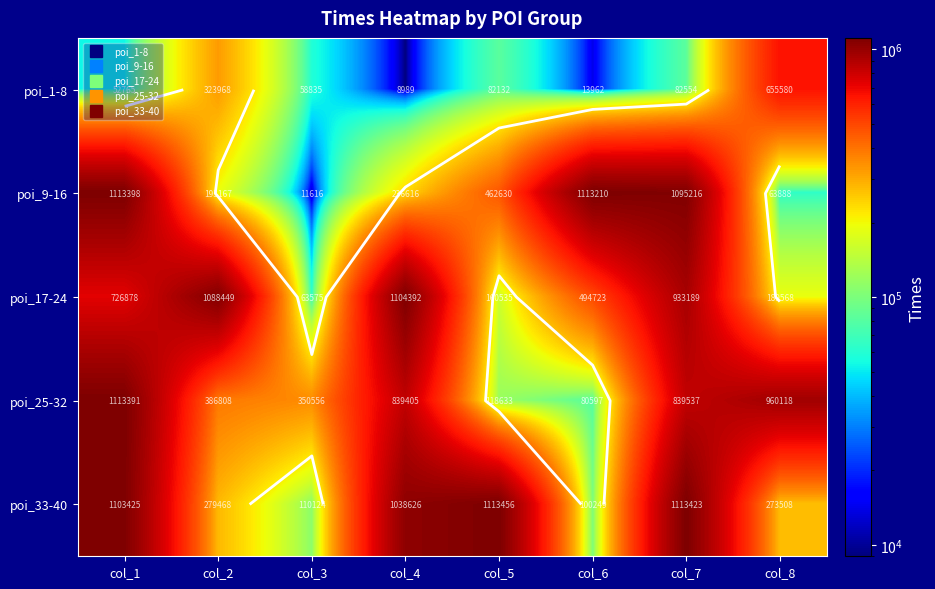

What is the difference between the second highest and minimum values in the poi_9-16 series?

1101594